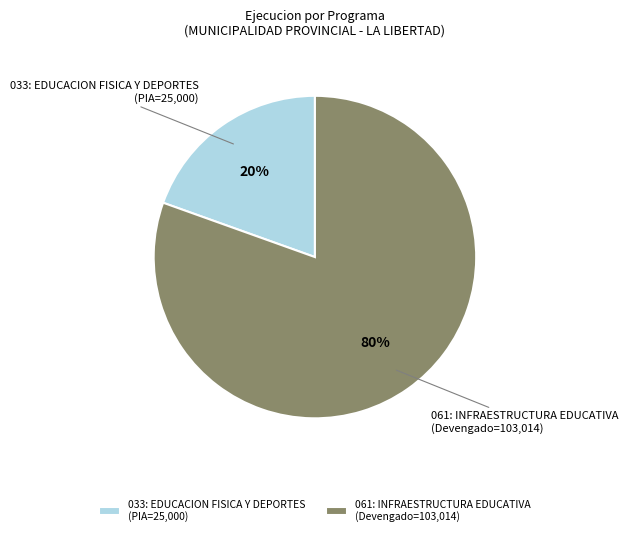

Which has a higher value, 033: EDUCACION FISICA Y DEPORTES (PIA=25,000) or 061: INFRAESTRUCTURA EDUCATIVA (Devengado=103,014)?

061: INFRAESTRUCTURA EDUCATIVA (Devengado=103,014)